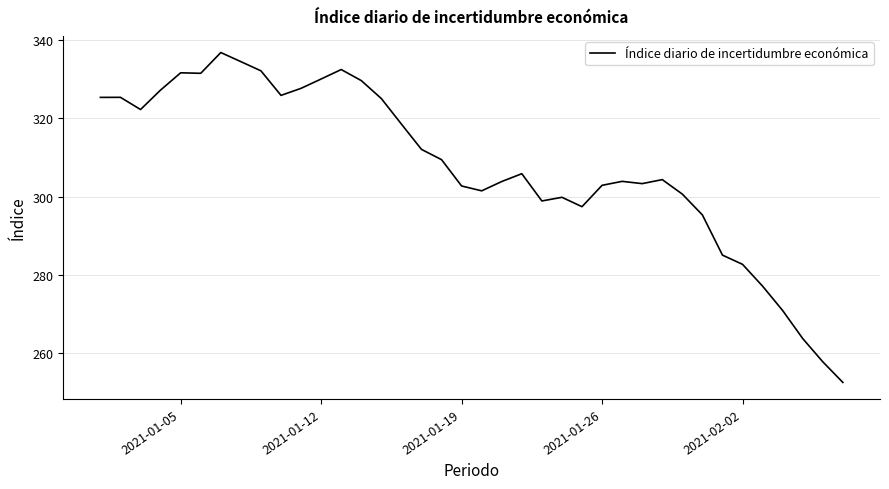

What is the maximum value shown in the chart?

336.9